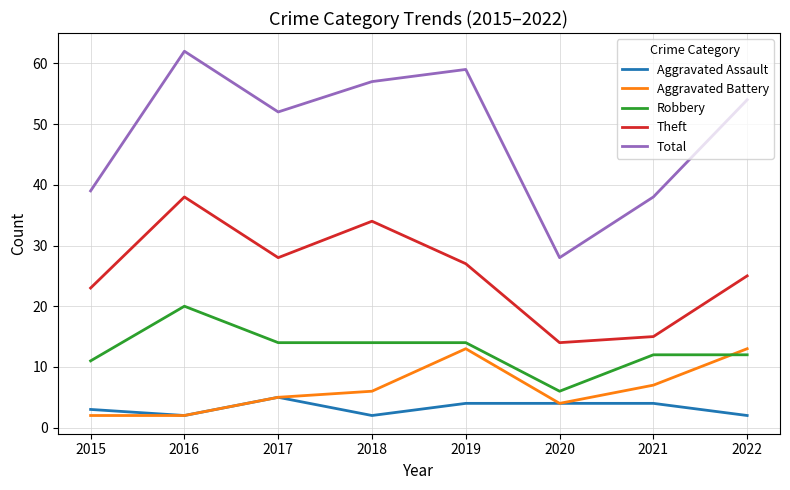

Where does the Total series first go above 54?

2016